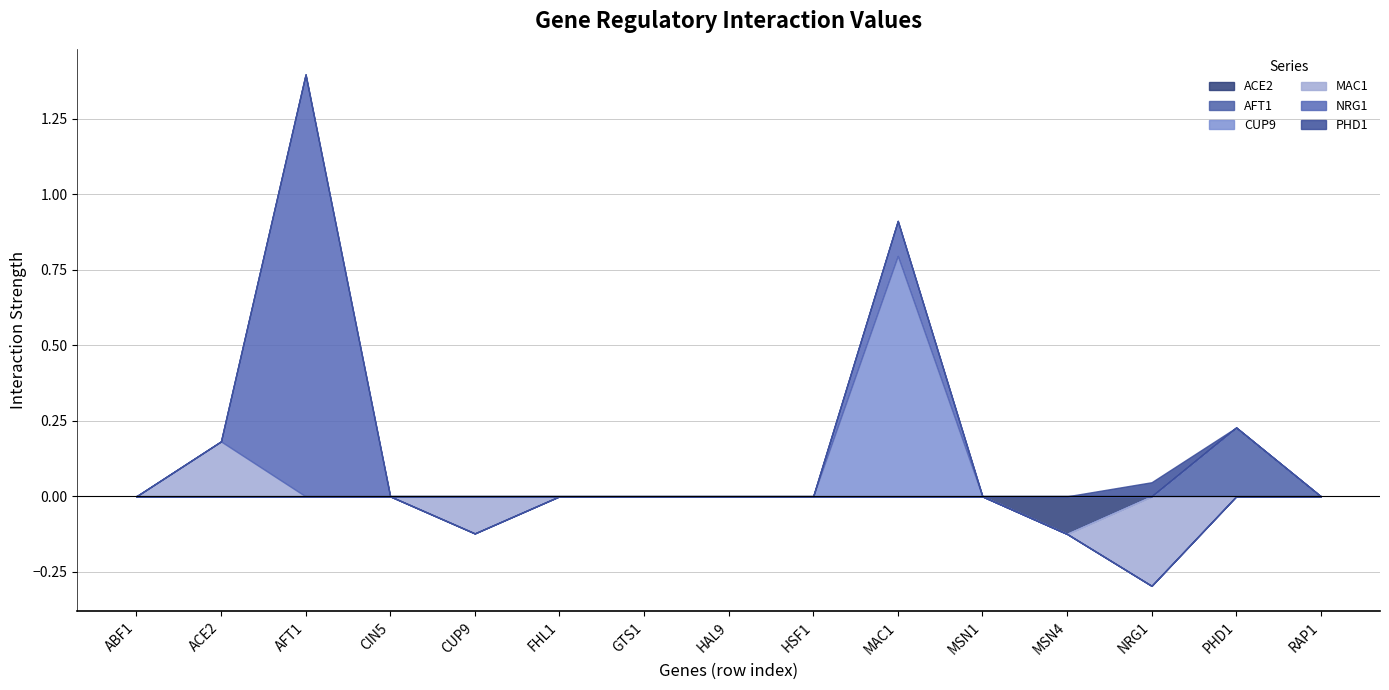

What is the minimum value for ACE2?

-0.1